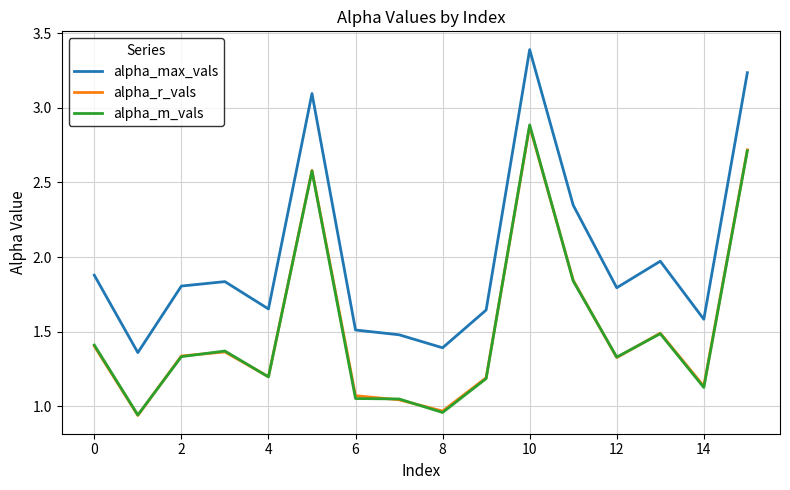

Which series has the largest total across all categories?

alpha_max_vals